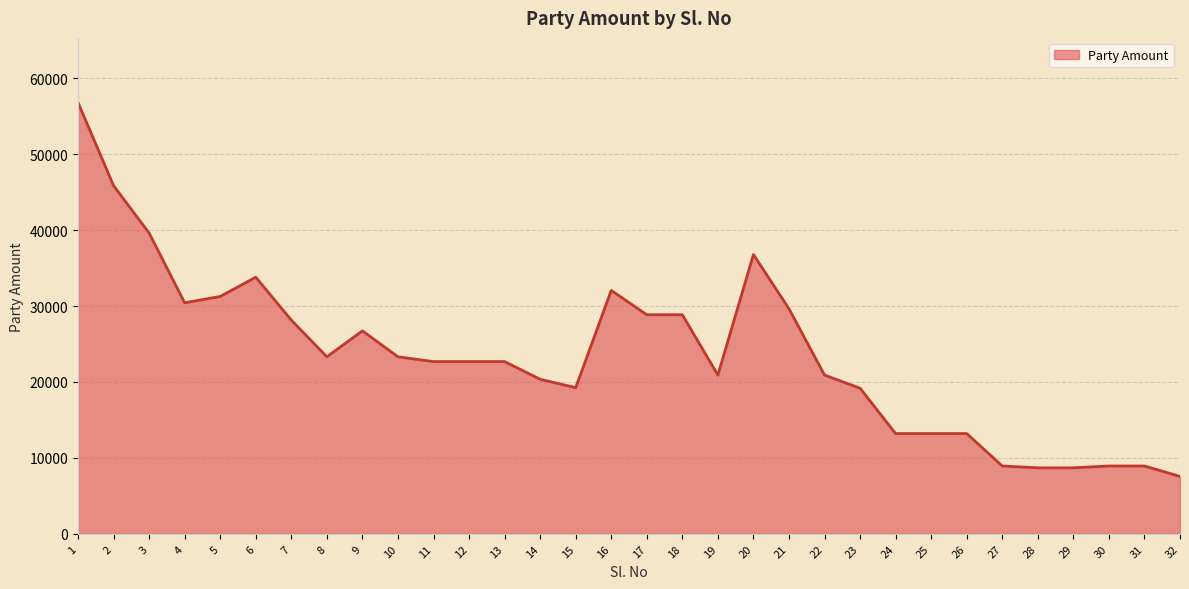

What is the change in value from 22 to 28?

-12216